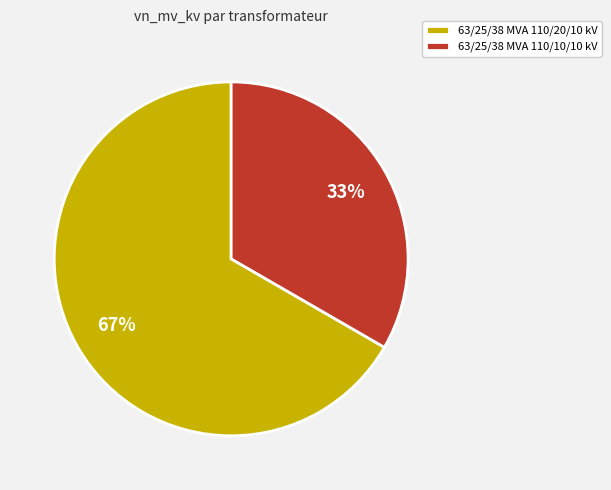

Which category has the smallest portion of the pie?

63/25/38 MVA 110/10/10 kV